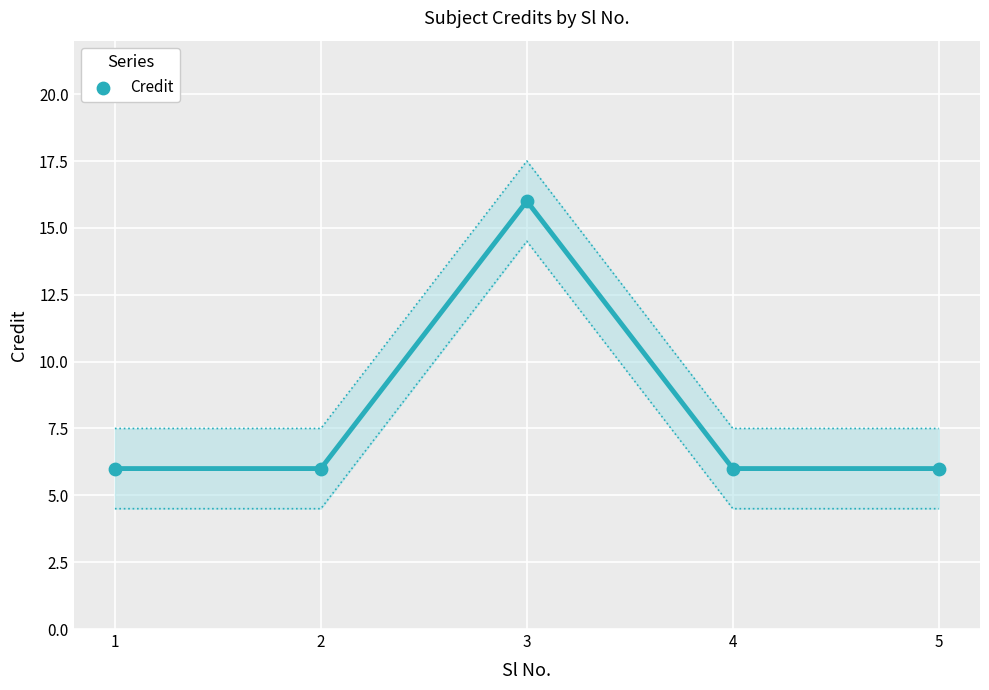

Between 4 and 1, which is larger?

4